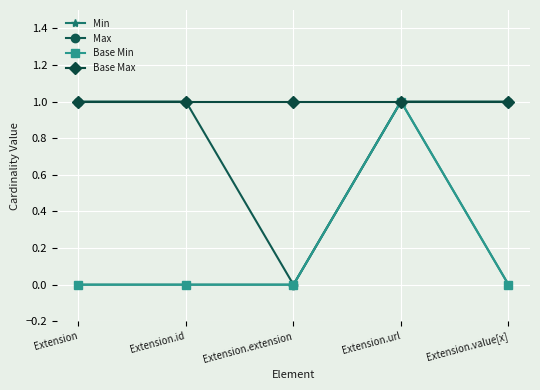

Is this an area chart (filled region under the line)?

No